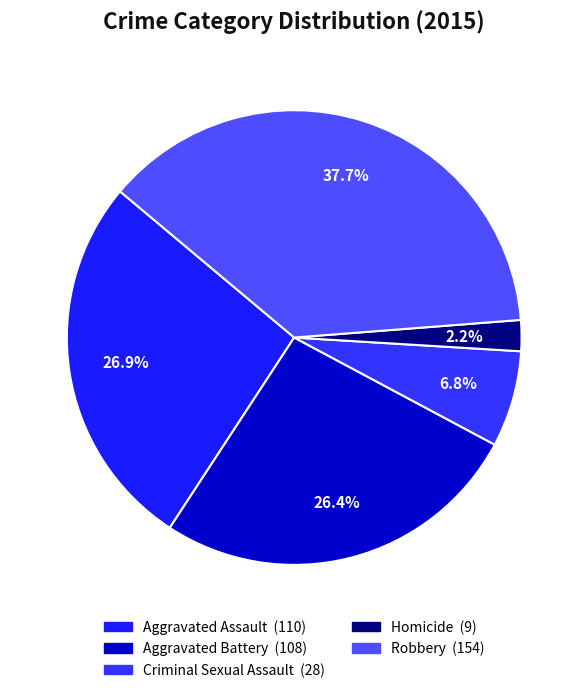

Approximately how many times larger is the value at Homicide compared to Robbery?

0.1